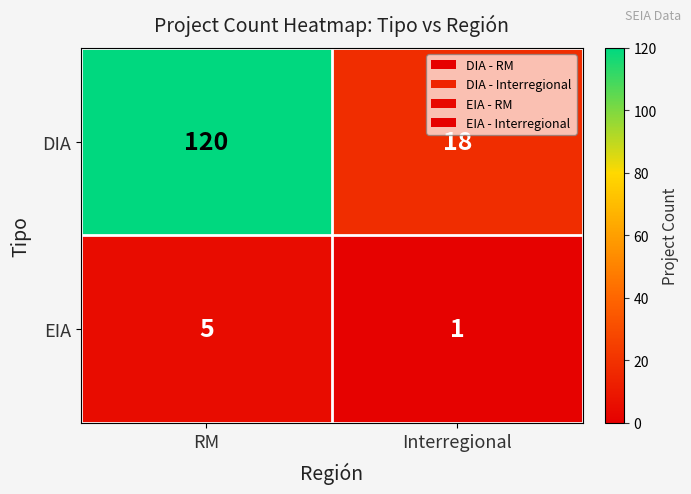

At which category does the chart reach its peak across all series?

RM